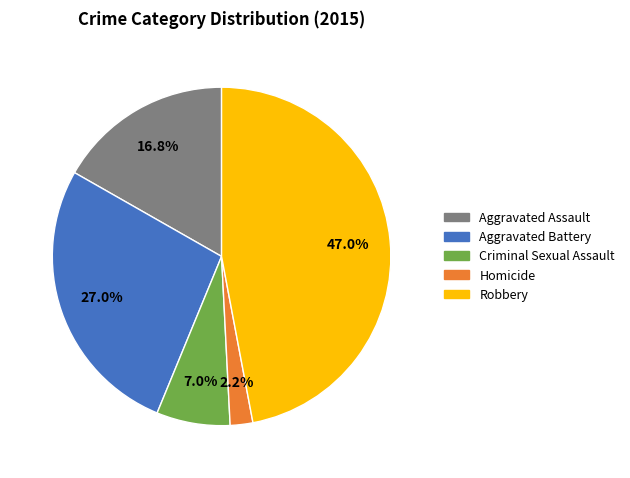

What percentage do Aggravated Battery and Aggravated Assault together represent?

43.8%